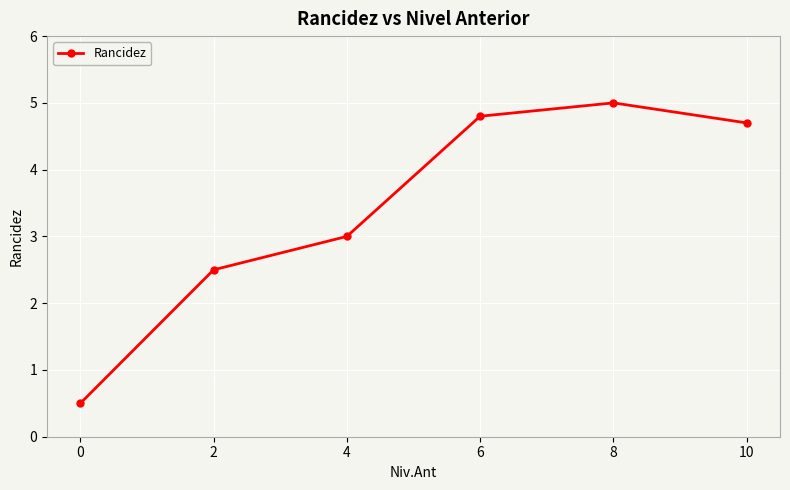

Rank the categories by value from highest to lowest.

8, 6, 10, 4, 2, 0